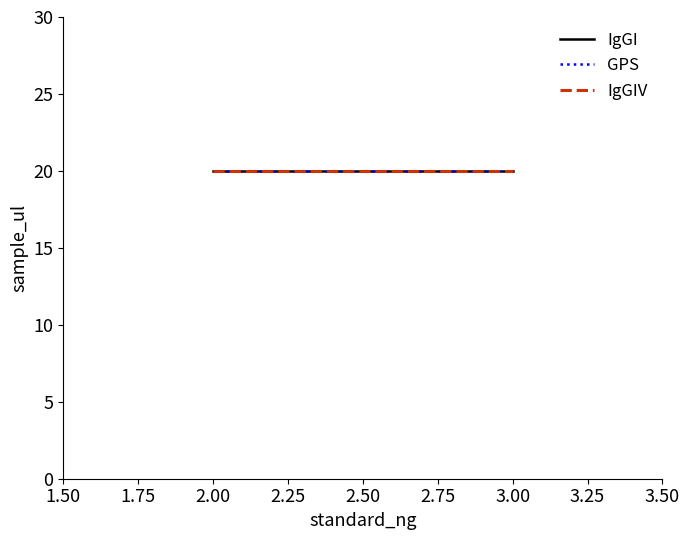

List the series in order of their peak value, highest first.

IgGI, GPS, IgGIV